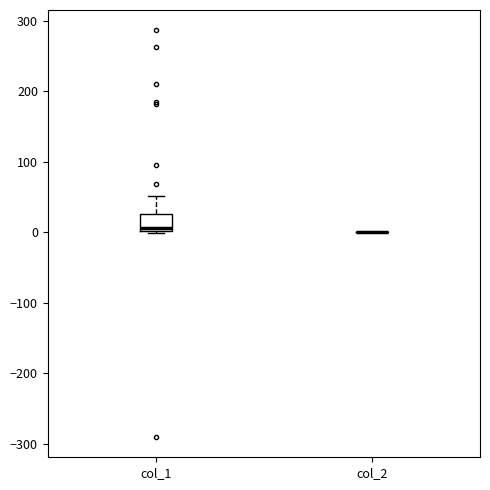

Reading left to right, transcribe this box plot: for each box, give where its median line is, the range the box spans, and where its two whiskers end, as read against the y-axis. The values are not printed on the chart, so give them approximately, as read against the axis.

col_1: median 10, box 0 to 30, whiskers 0 to 50
col_2: box collapsed to a line at 0, whiskers 0 to 0